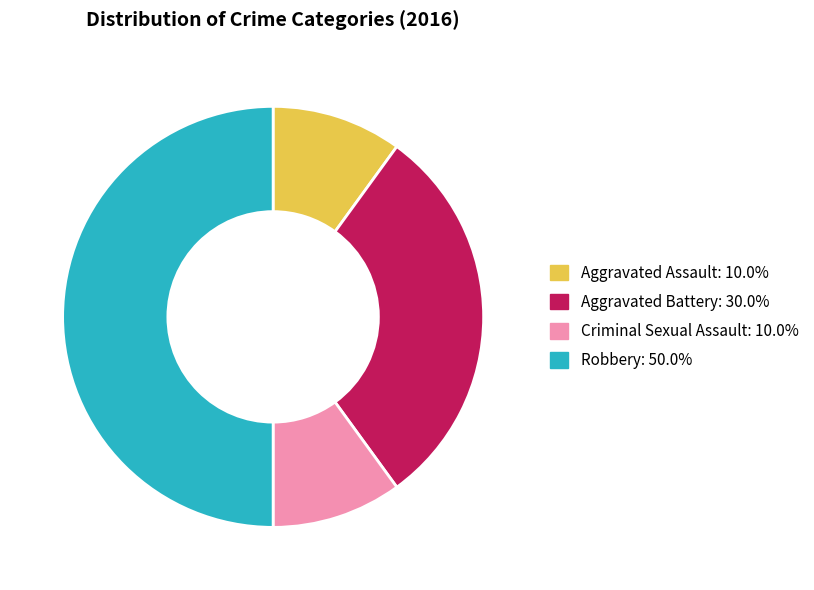

True or false: Aggravated Battery accounts for 30% of the total.

True